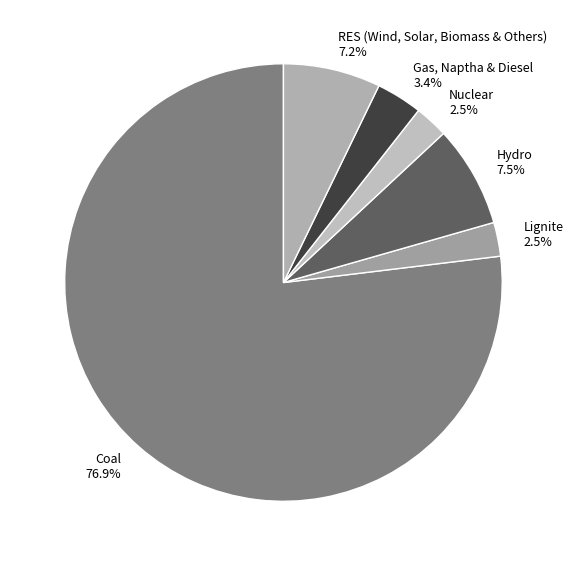

What is the majority slice?

Coal